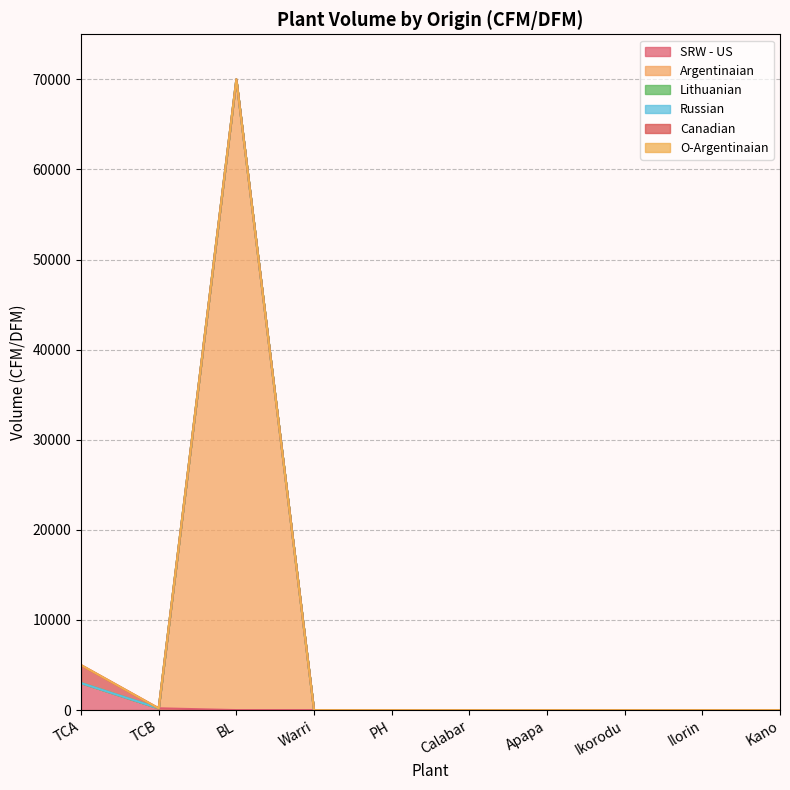

Rank the series by their maximum value, from highest to lowest.

Argentinaian, SRW - US, Canadian, Lithuanian, Russian, O-Argentinaian